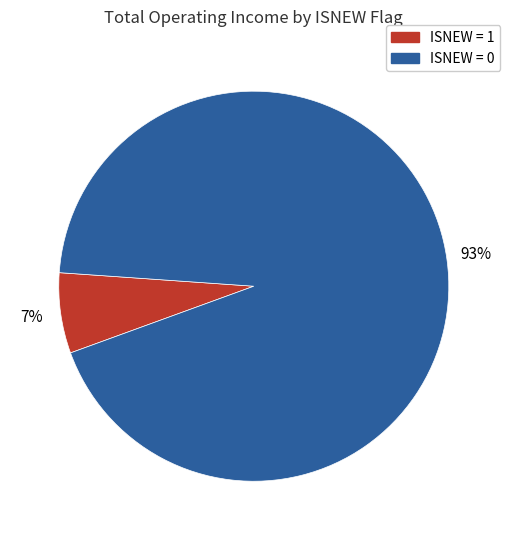

How many slices are in this pie chart?

2